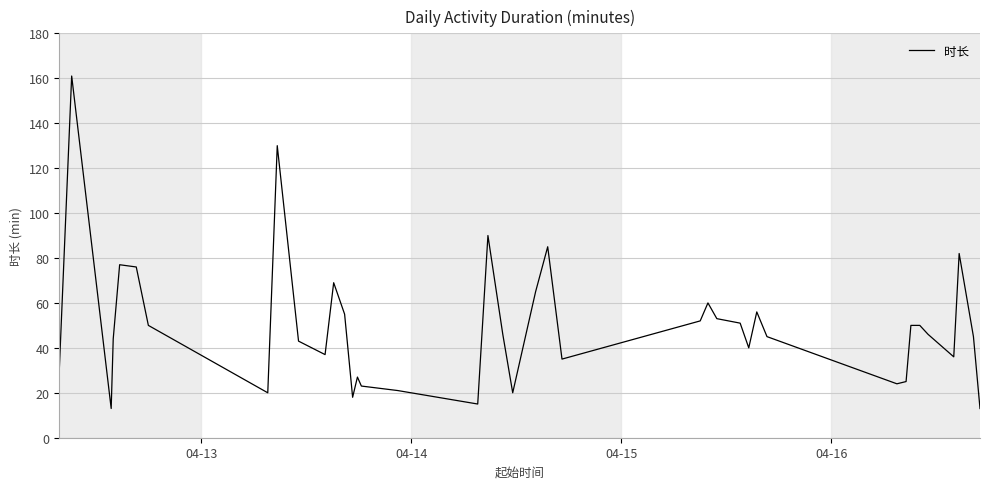

What is the greatest value displayed?

161